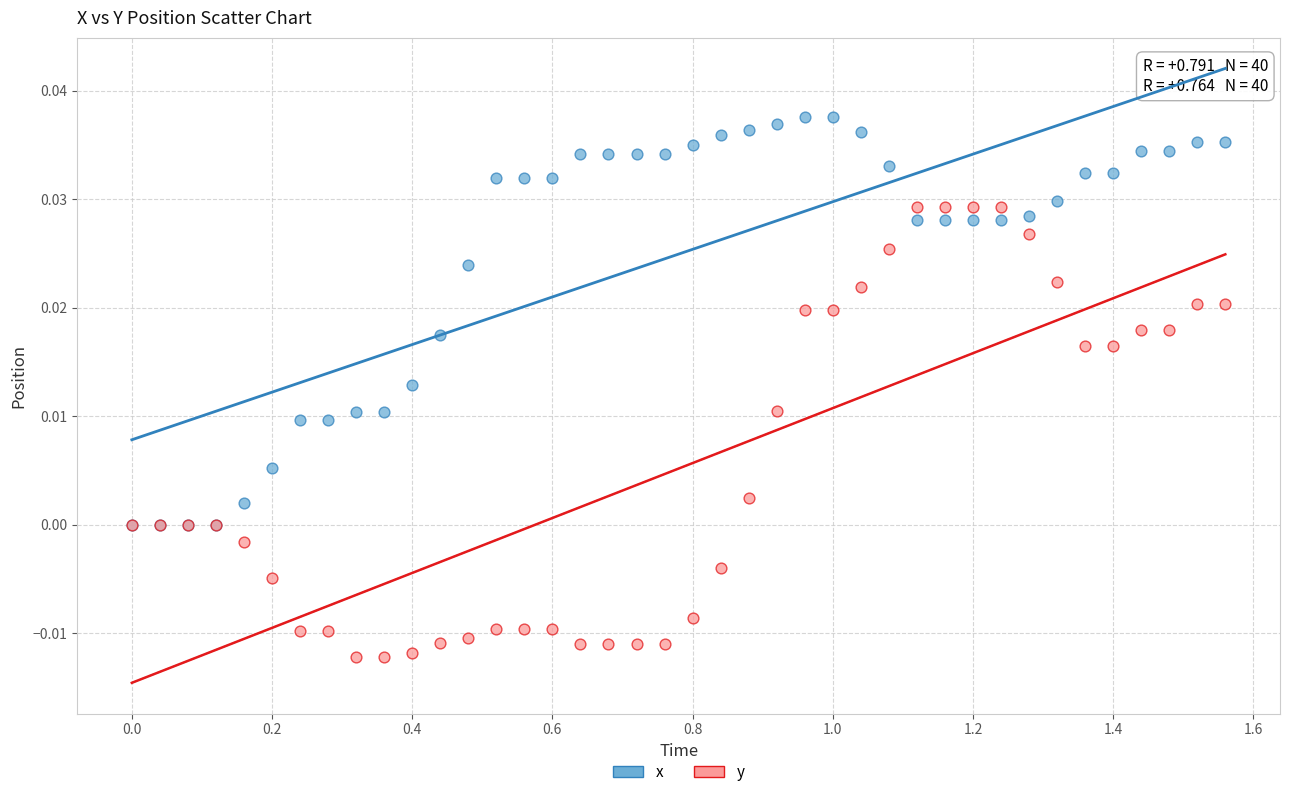

What are all the series names shown in the legend?

x, y